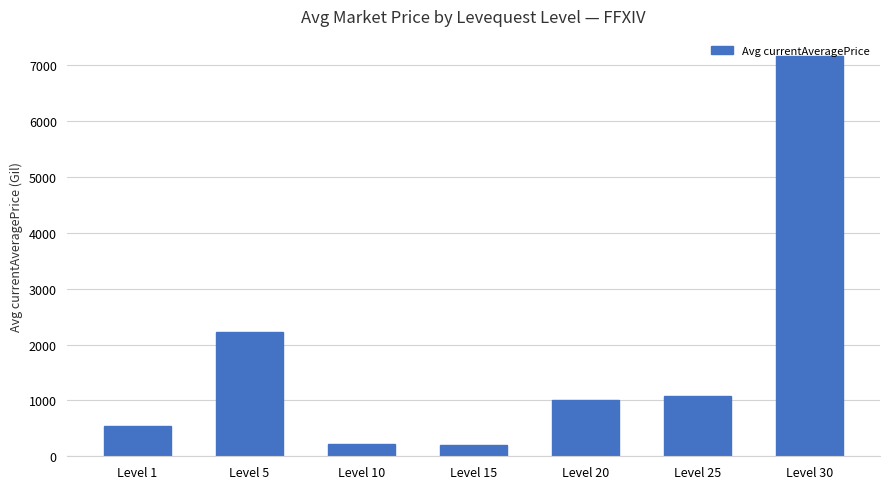

What is the maximum value shown in the chart?

7166